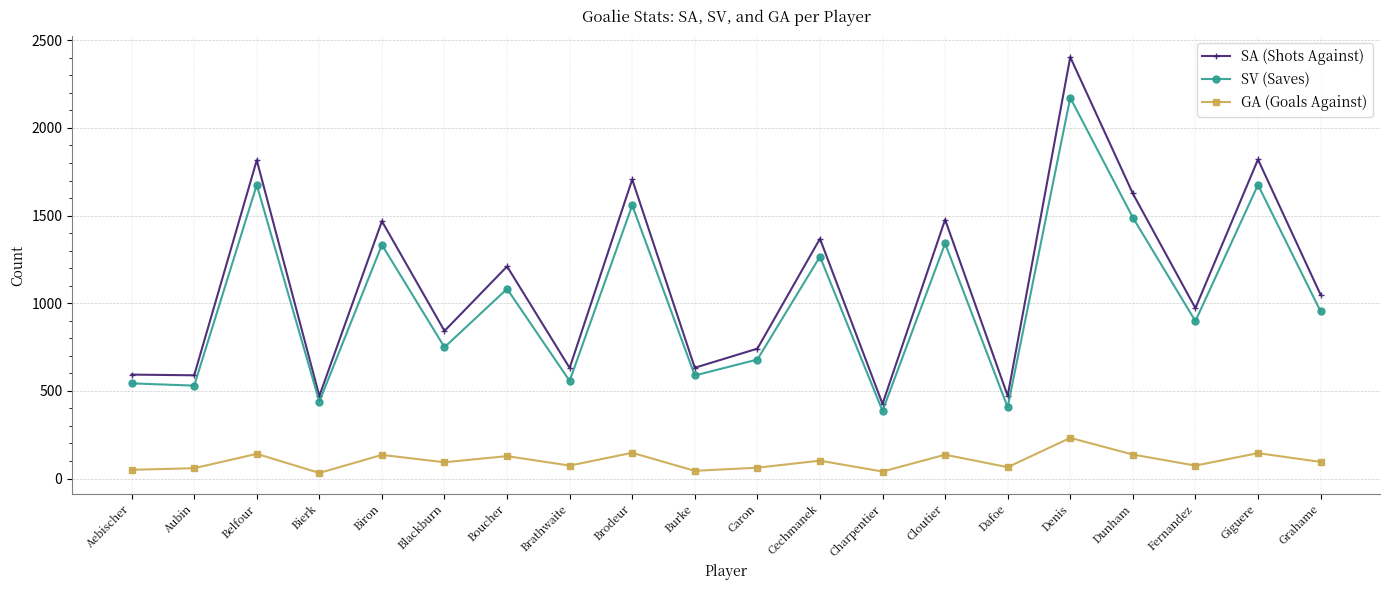

Read the SA (Shots Against) value at Cloutier, to the nearest 50.

1500